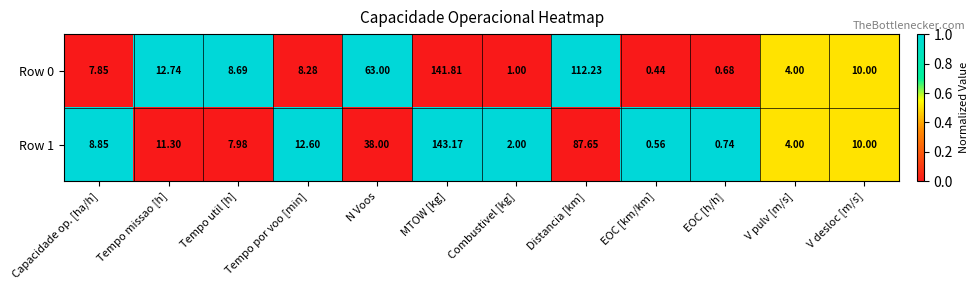

At which category is the sum across all series the highest?

MTOW [kg]